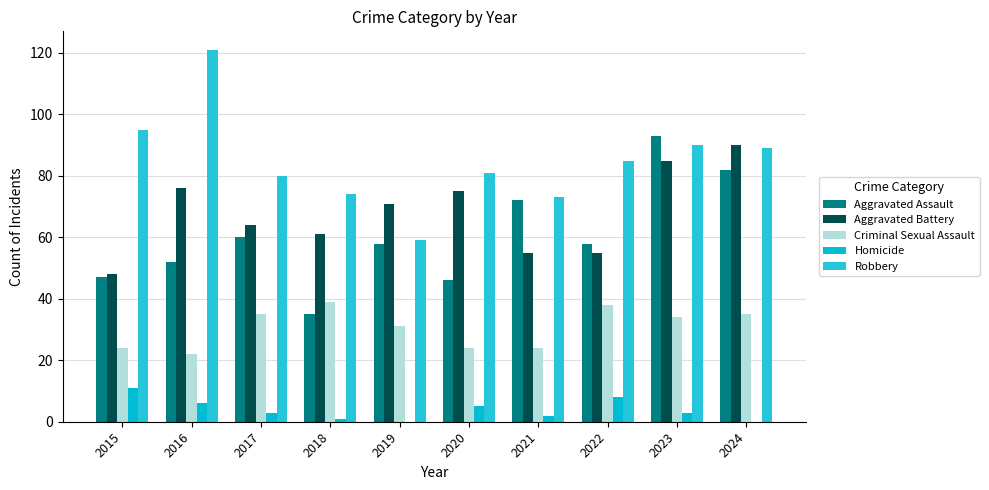

What is the difference between the maximum and minimum values in the Aggravated Battery series?

42